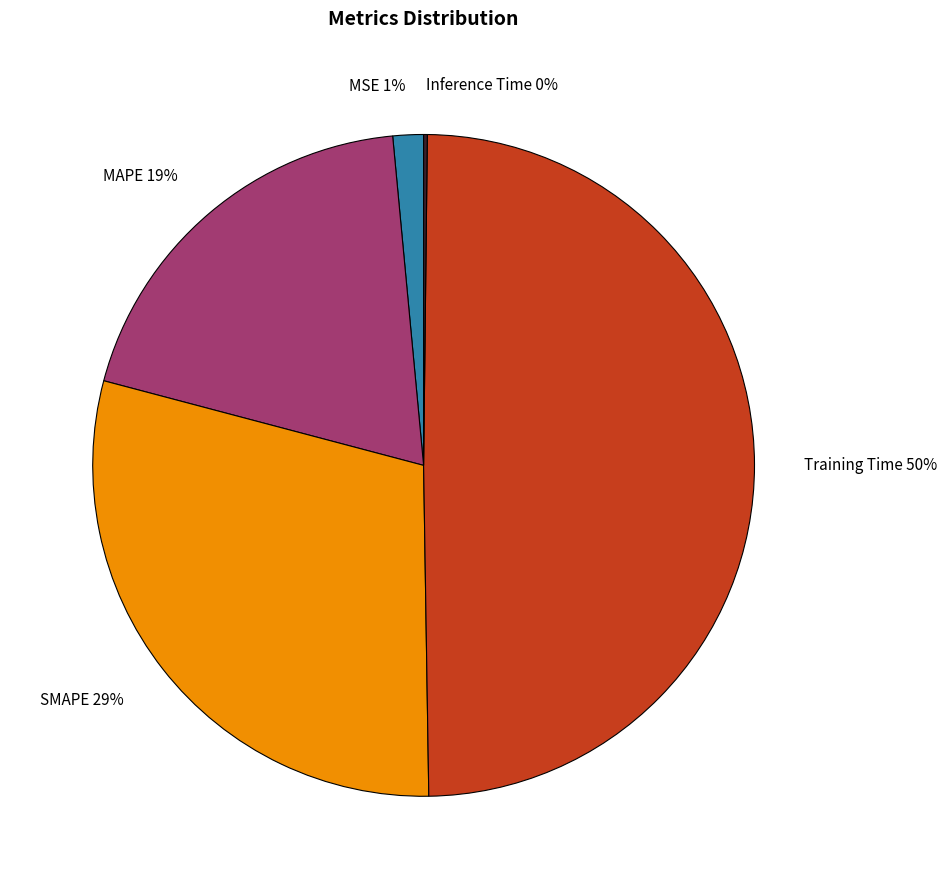

Is MSE 1% the majority of the pie?

No